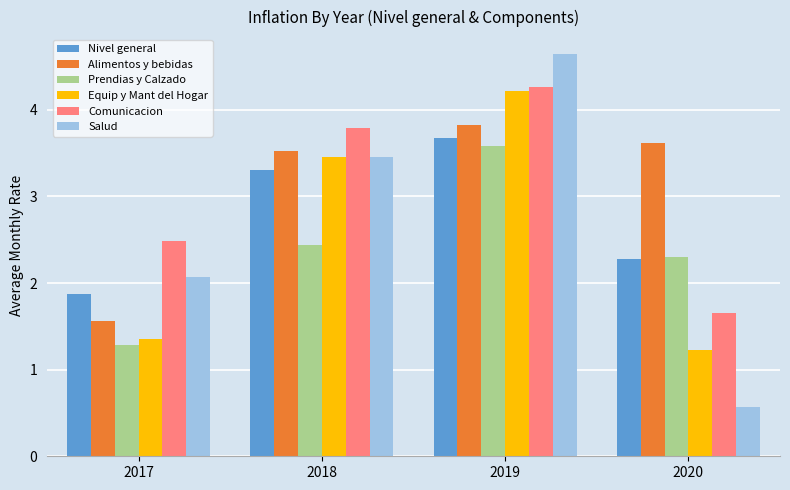

Read the Salud value at 2017.

2.1